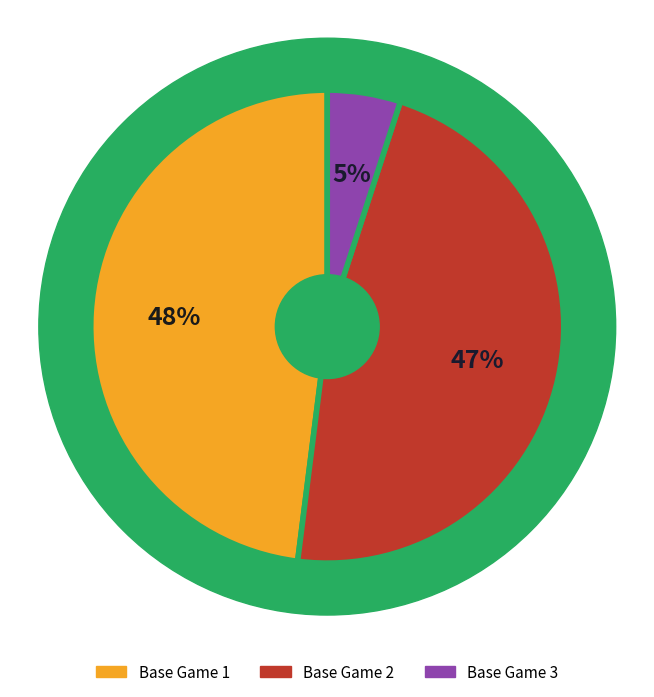

What is the change in value from Base Game 2 to Base Game 3?

-42